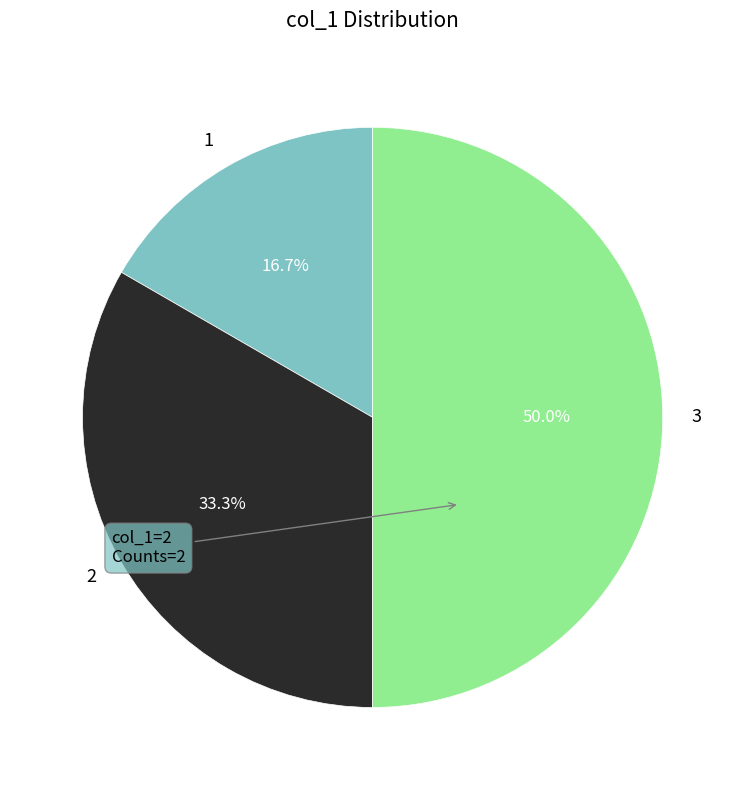

How much of the chart is everything except 2?

66.7%